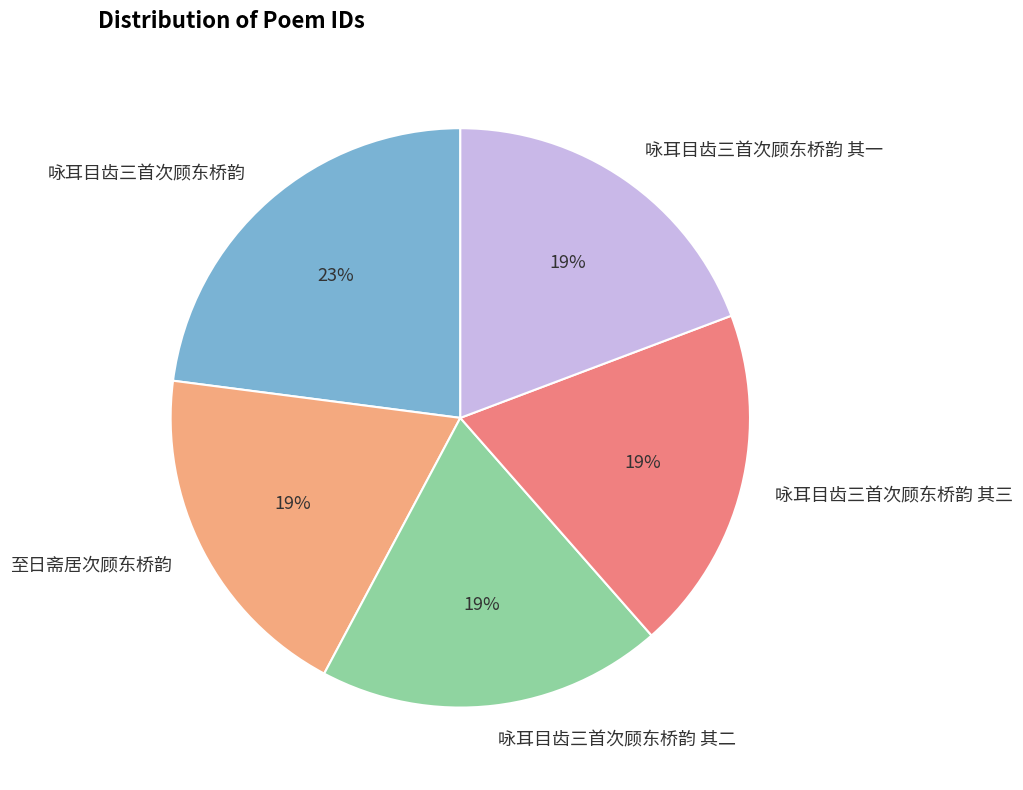

How many slices are in this pie chart?

5